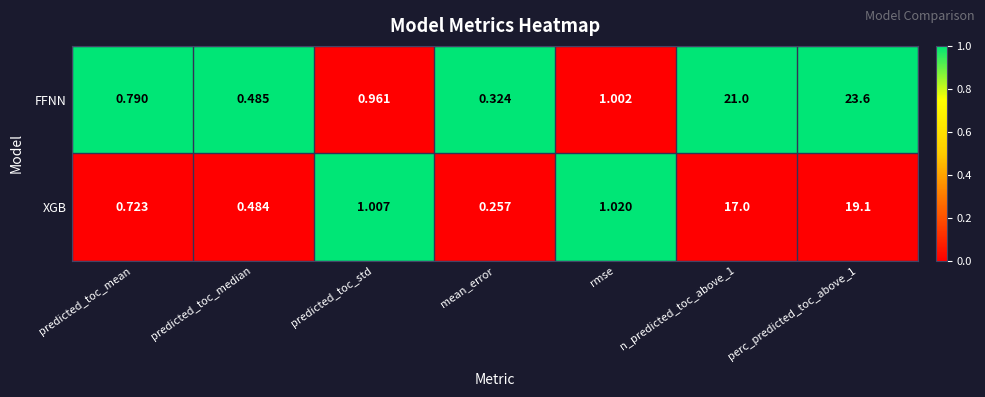

Which category has the lowest value across all series?

mean_error